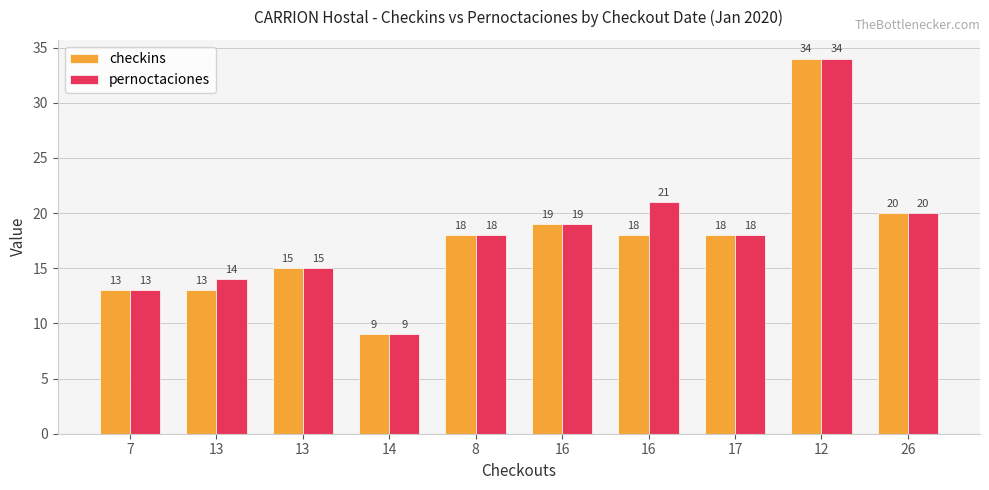

How many bars are there in each group?

2